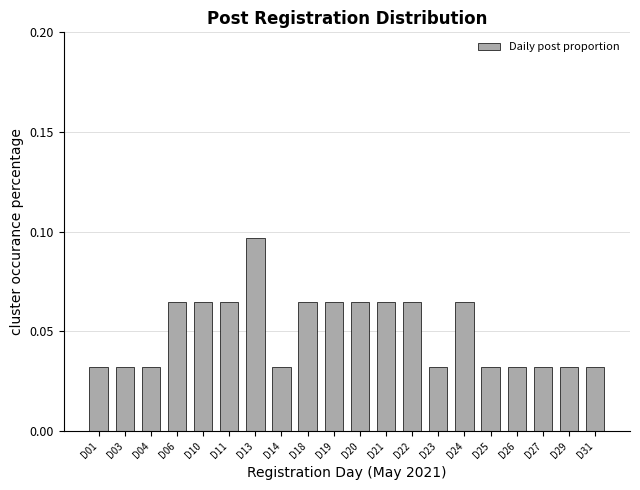

The value at D22 is 0.0. True or false?

False